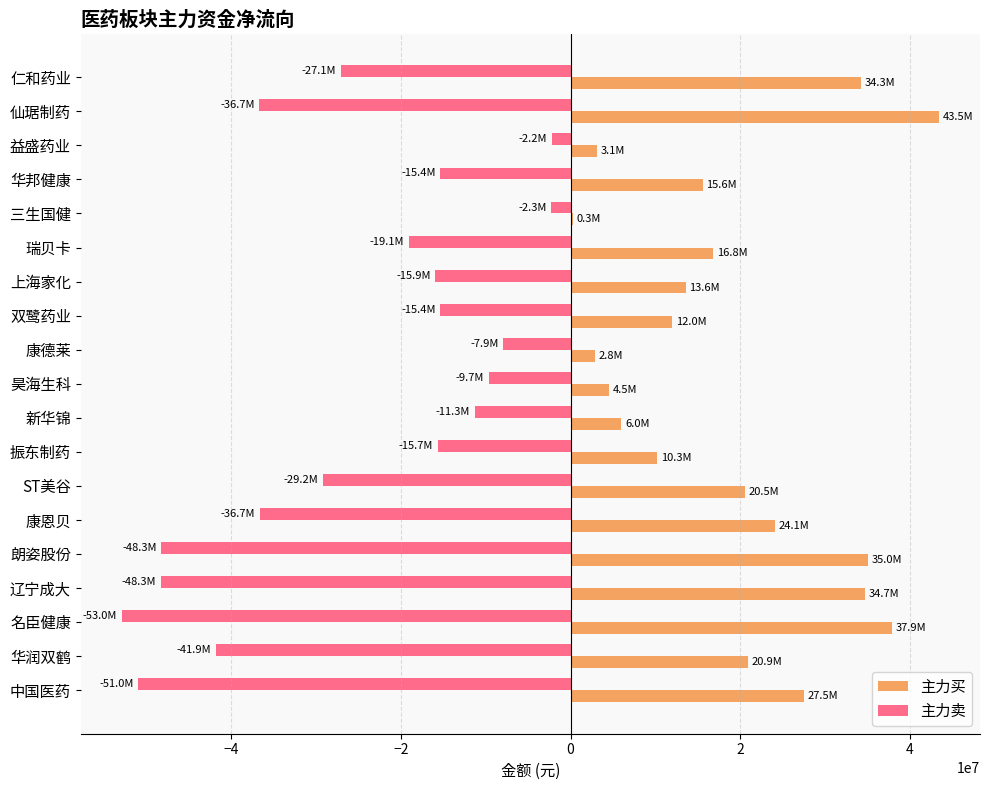

Which series has the largest total across all categories?

主力买